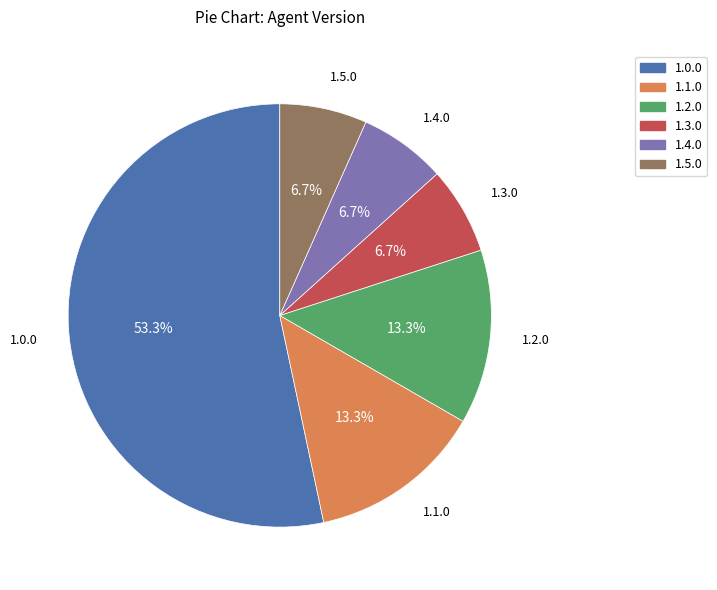

To the nearest percent, what is the difference between the largest and smallest slice percentages?

47%